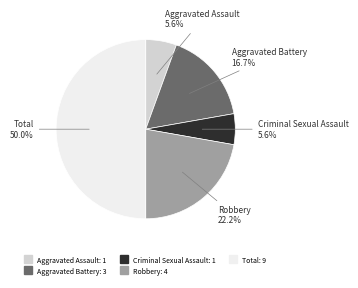

How much of the chart is everything except Aggravated Battery?

83.3%